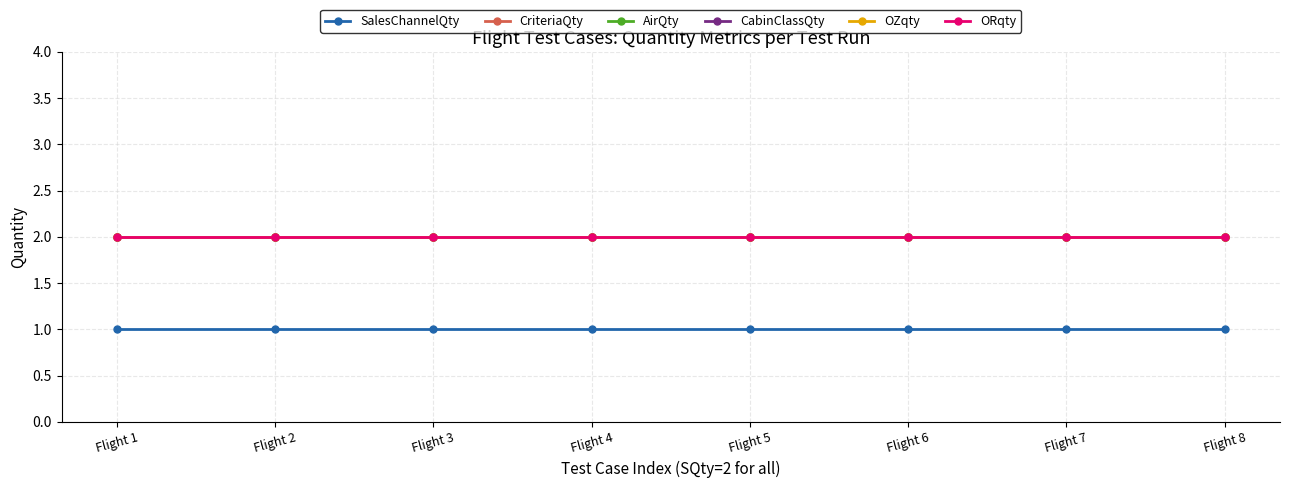

True or false: AirQty has more than 1 points higher than both neighbors.

False